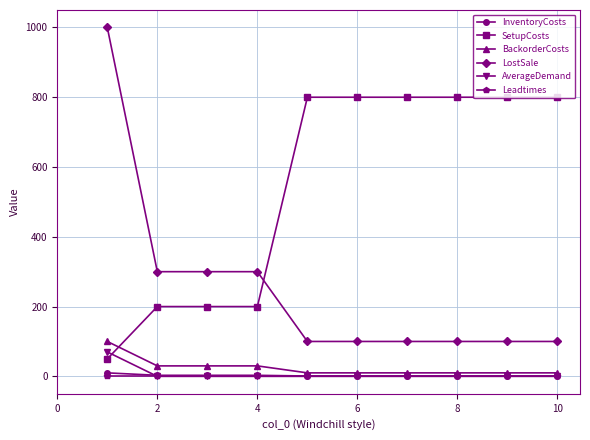

What is the sum of all AverageDemand values?

70